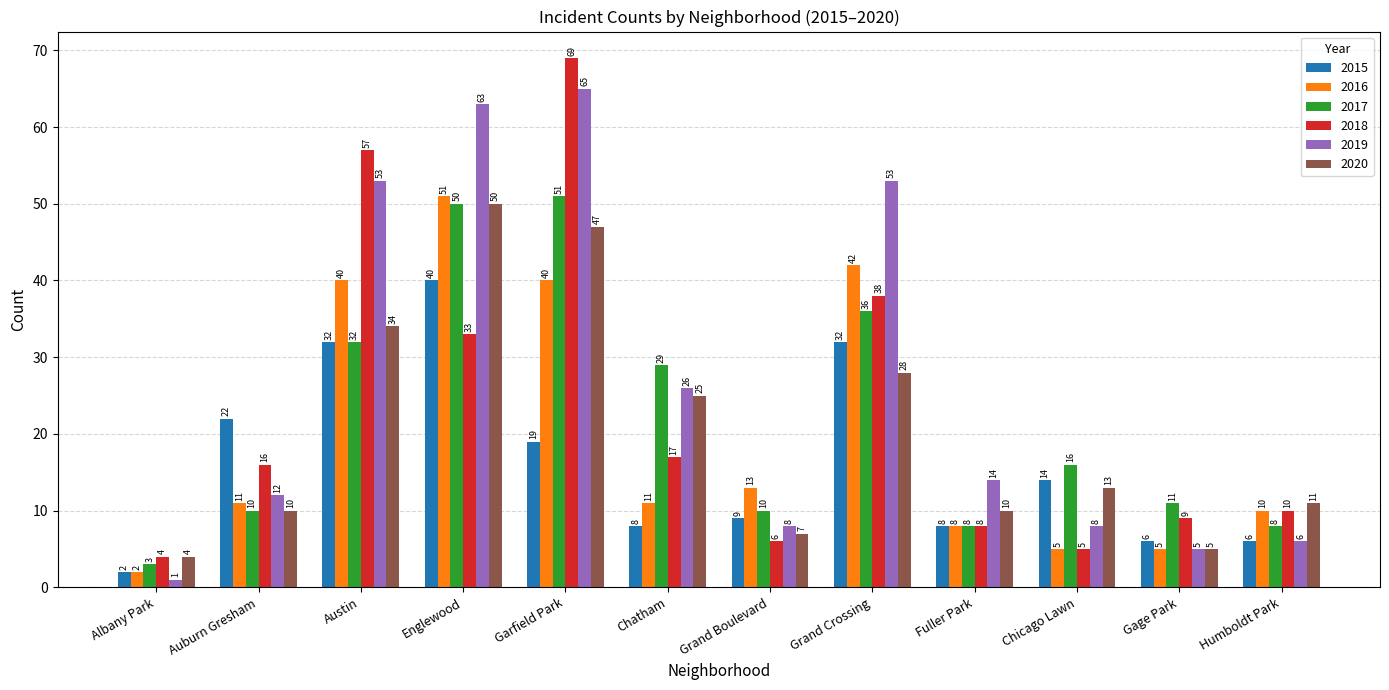

Reading right to left, transcribe all the data shown in this chart.

2015: 6	6	14	8	32	9	8	19	40	32	22	2
2016: 10	5	5	8	42	13	11	40	51	40	11	2
2017: 8	11	16	8	36	10	29	51	50	32	10	3
2018: 10	9	5	8	38	6	17	69	33	57	16	4
2019: 6	5	8	14	53	8	26	65	63	53	12	1
2020: 11	5	13	10	28	7	25	47	50	34	10	4